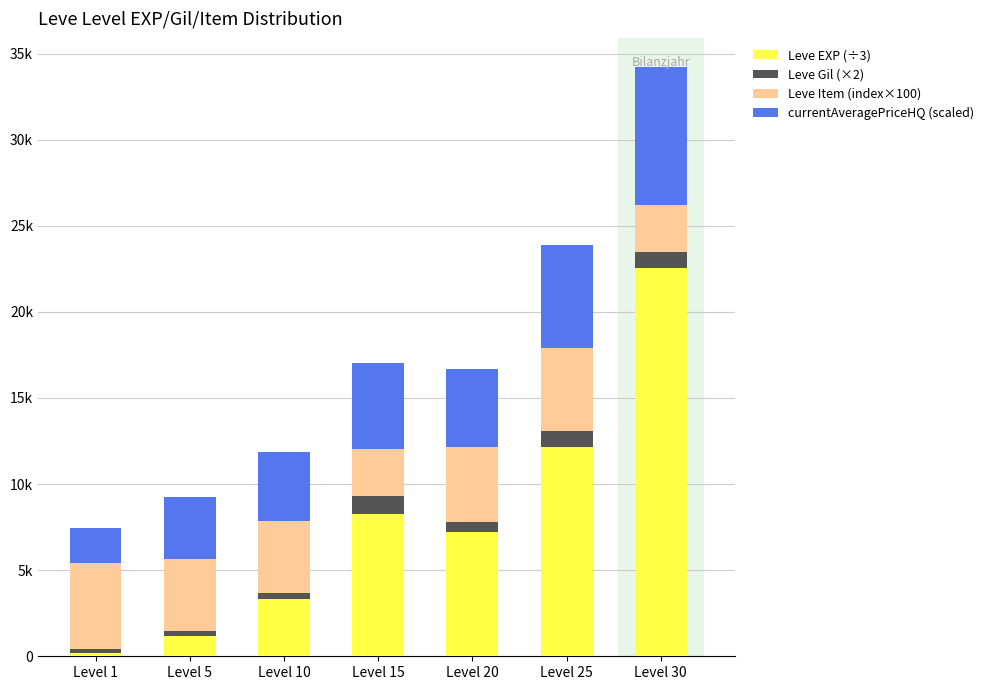

At which category is the sum across all series the highest?

Level 30